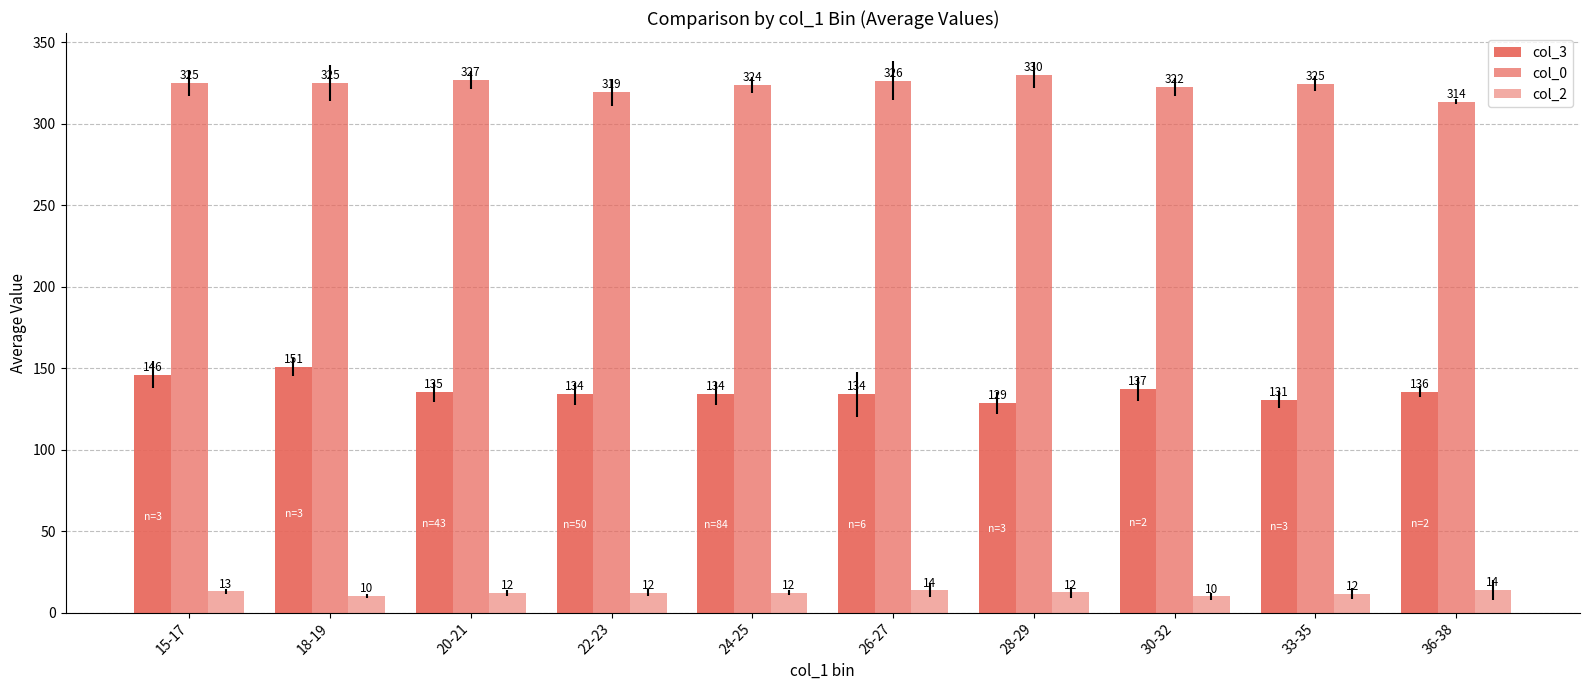

How many bars are there in total?

30